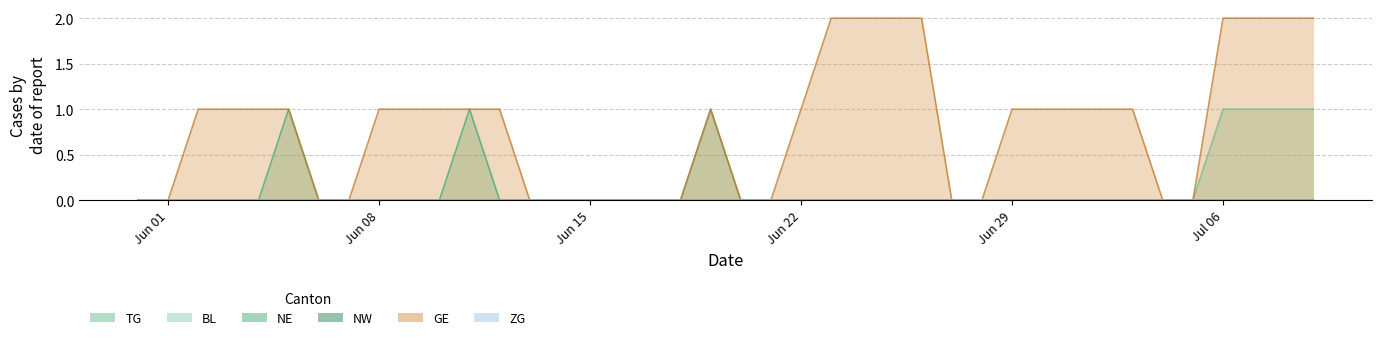

The value of TG at 2020-06-18 is 0. True or false?

False